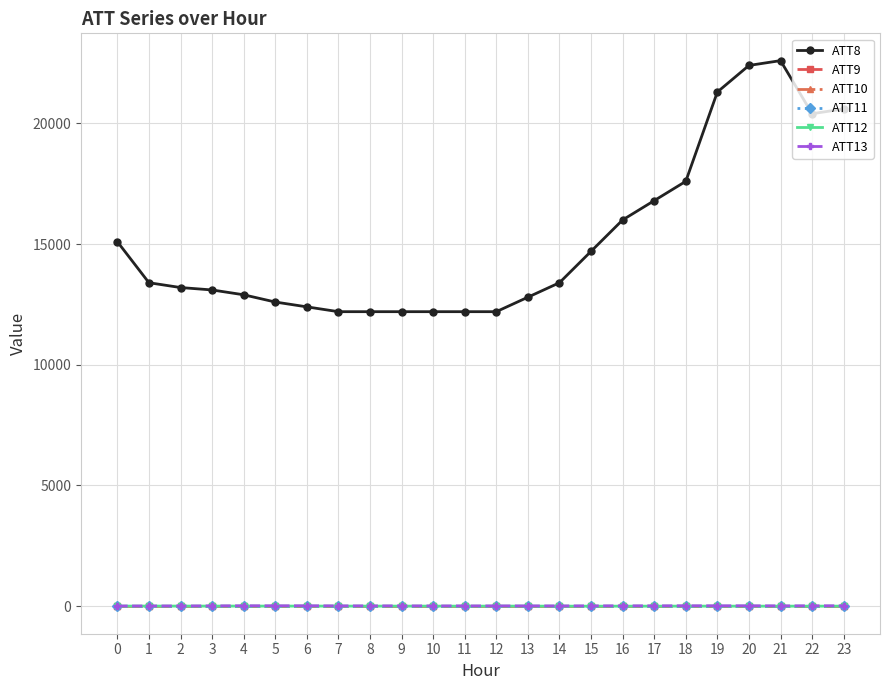

True or false: ATT8 and ATT12 intersect in this chart.

False